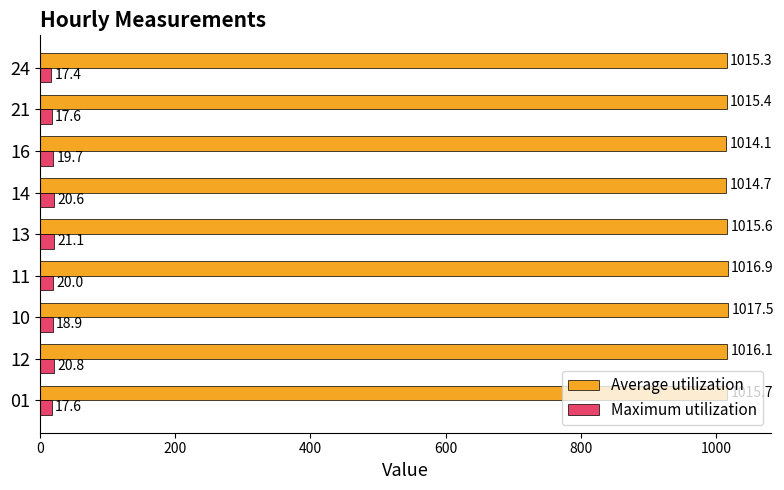

Which series has the largest total across all categories?

Average utilization